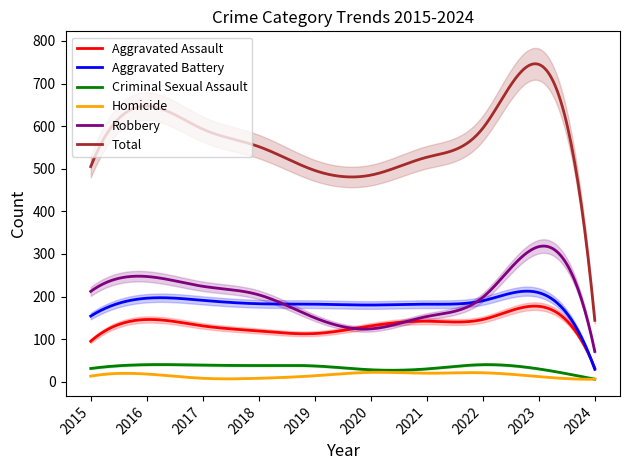

Which series has the largest range (max minus min)?

Total